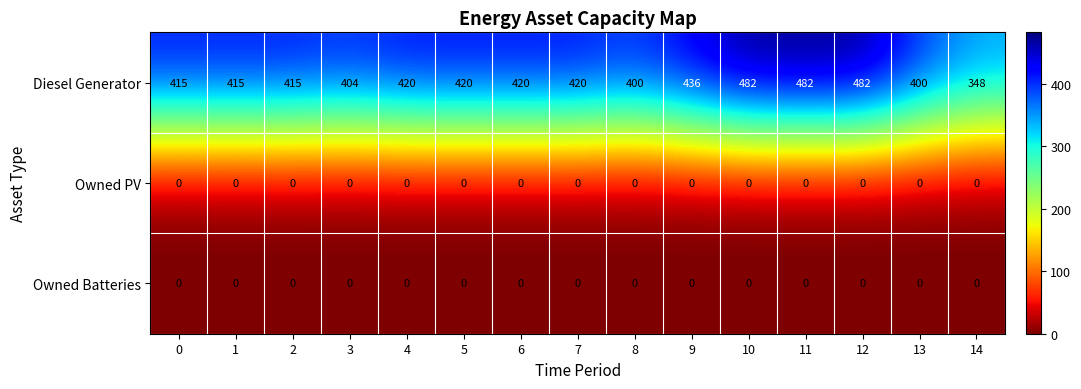

What is the spread (max minus min) of values at 14?

348